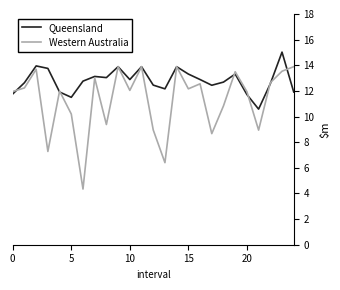

Which series has the largest range (max minus min)?

Western Australia